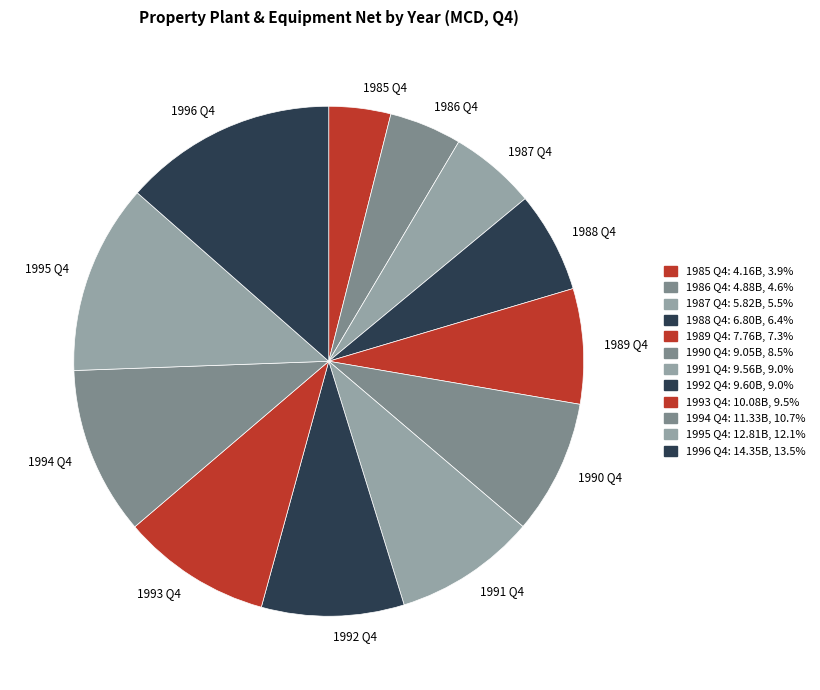

What is the ratio of the value at 1994 Q4 to the value at 1991 Q4?

1.2